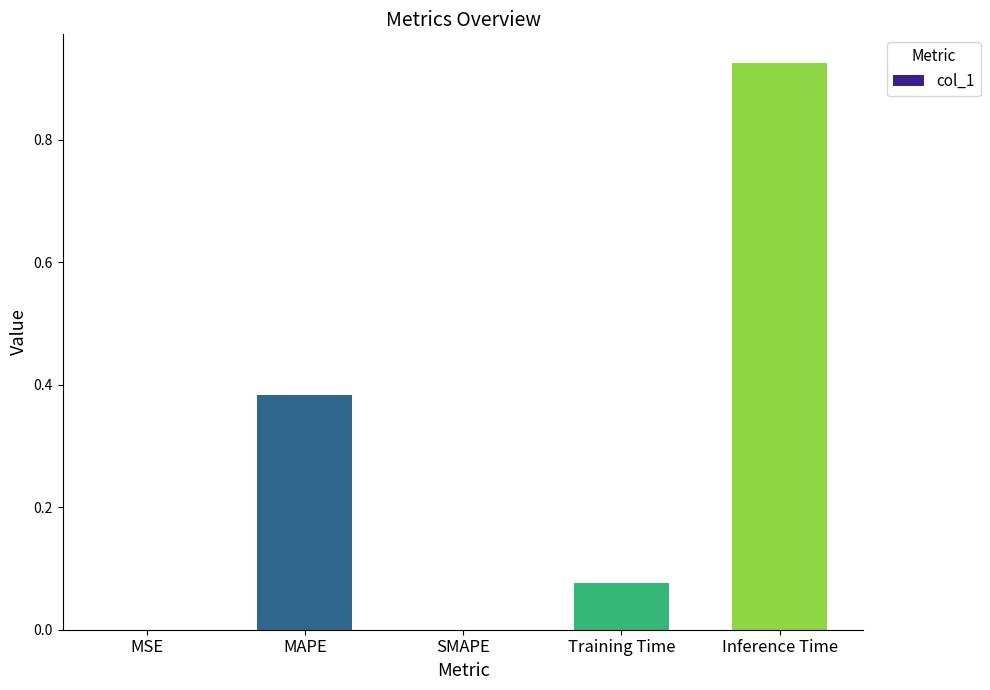

Which label corresponds to the largest value in the chart?

Inference Time